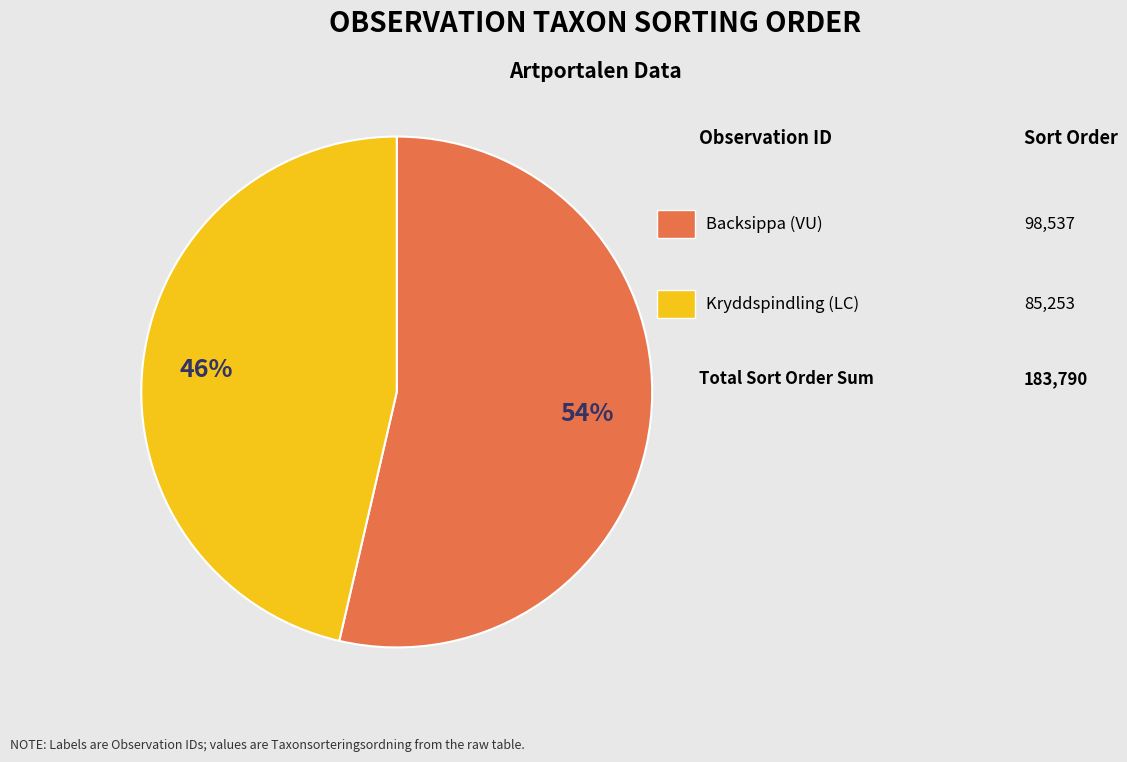

To the nearest percent, what is the average slice percentage?

50%